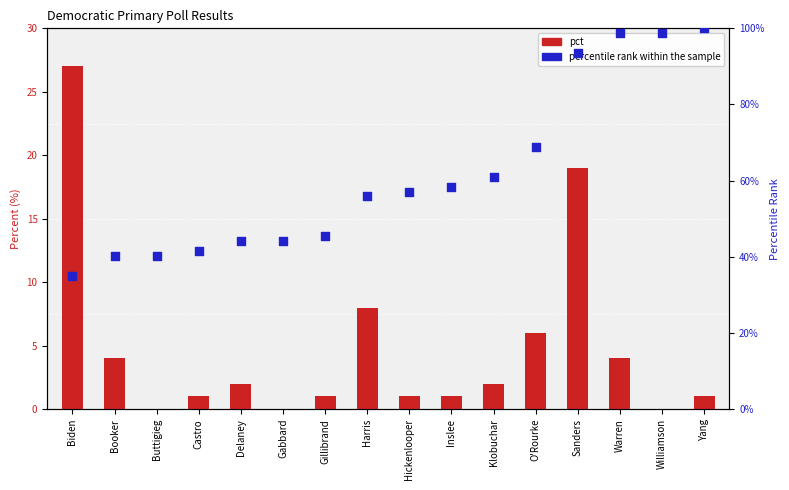

At how many categories does at least one series exceed 5?

16